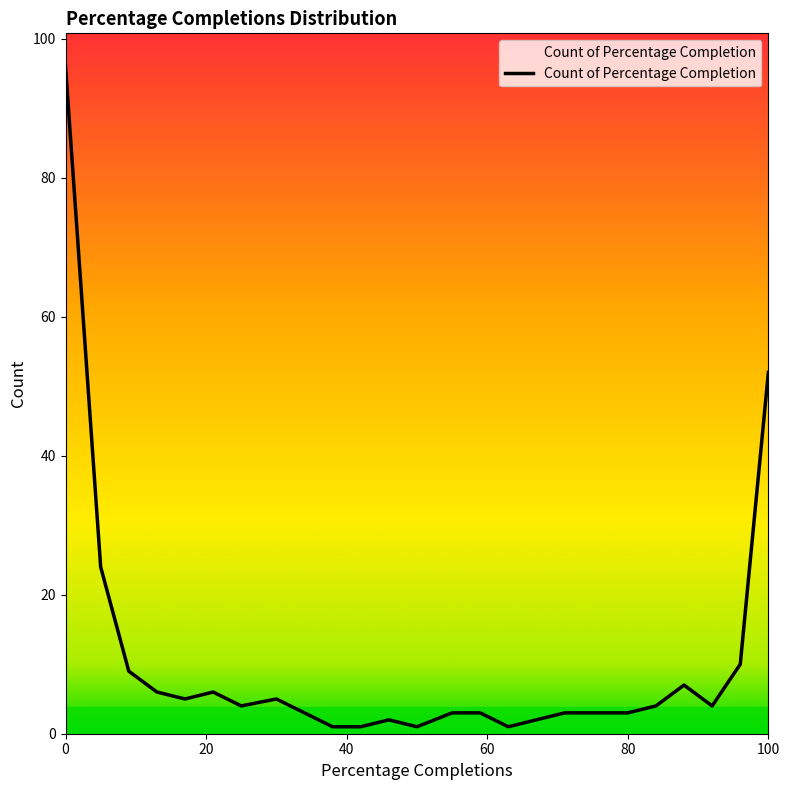

What is the difference between the maximum and minimum values?

95